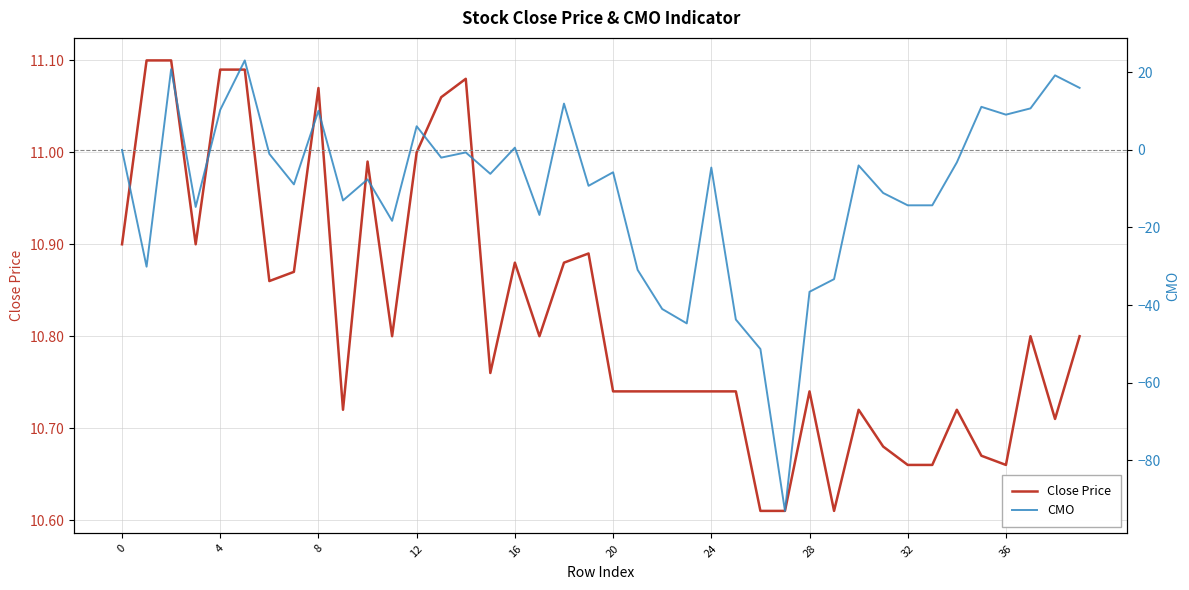

The value of Close Price at 24 is 6.3. True or false?

False